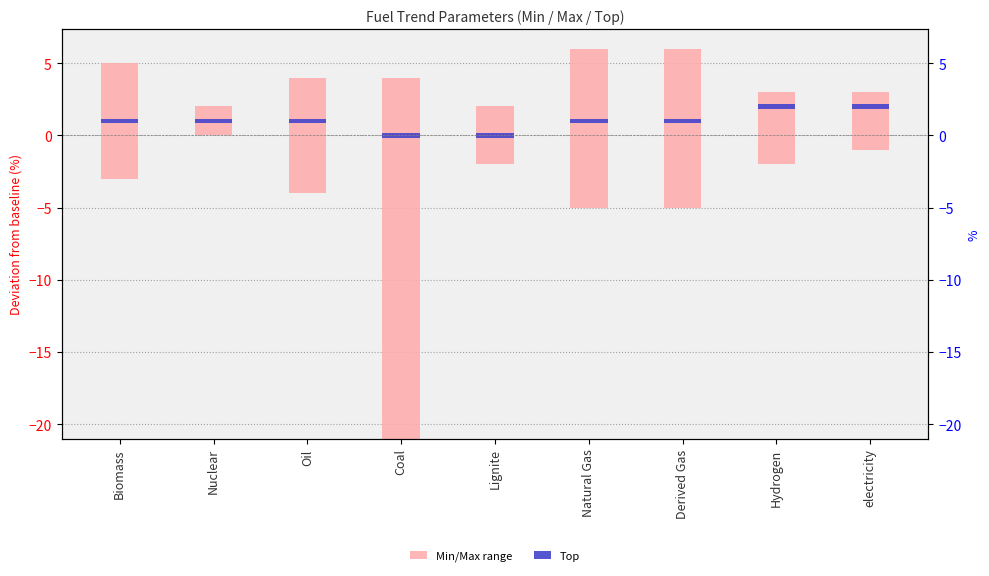

At how many categories does at least one series exceed 1?

9